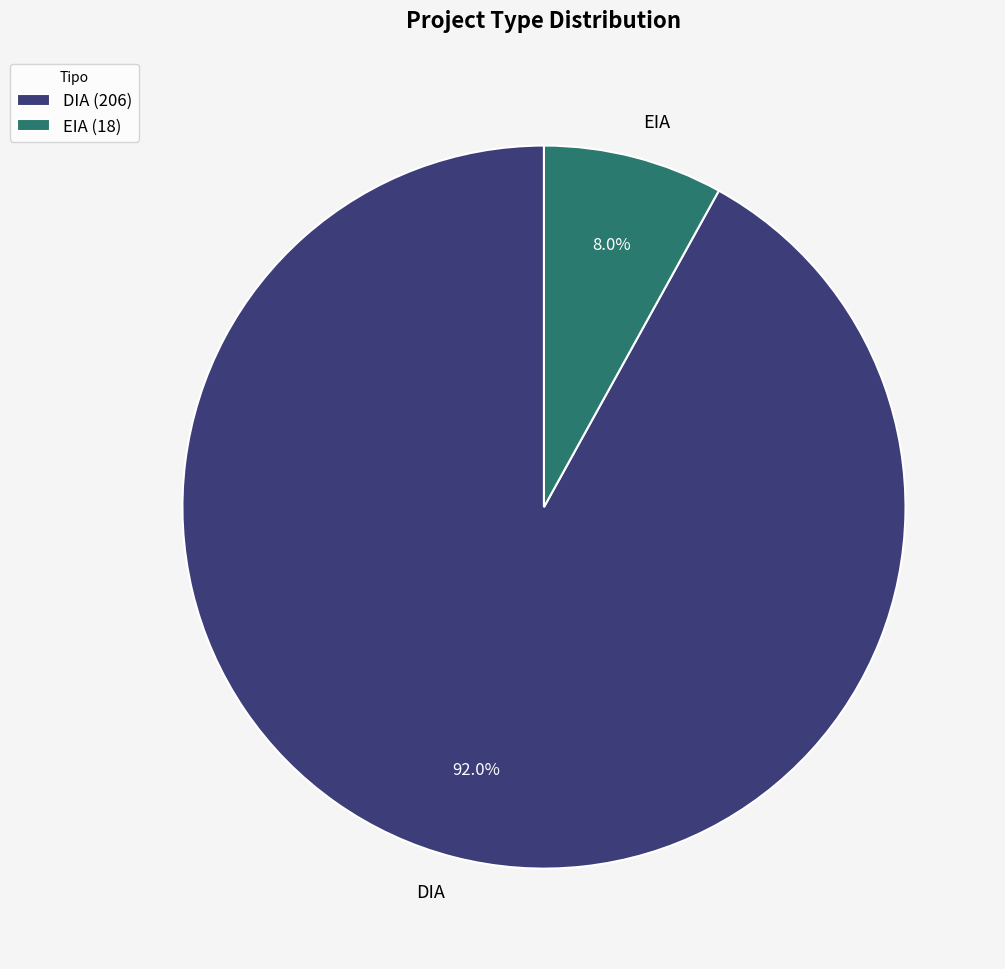

How much of the chart is everything except DIA?

8.0%